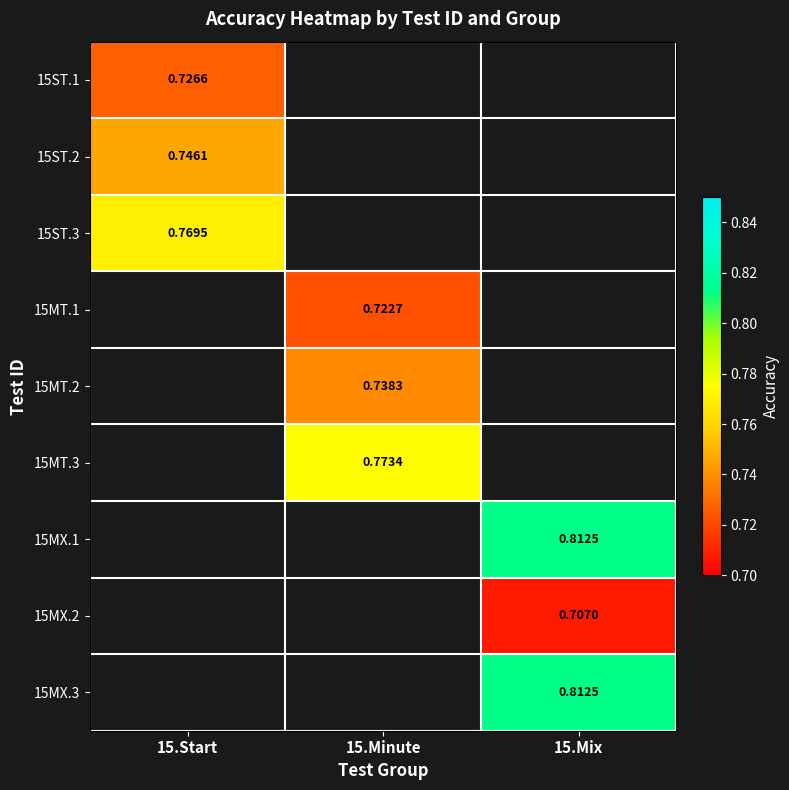

Which series has the largest range (max minus min)?

15ST.1